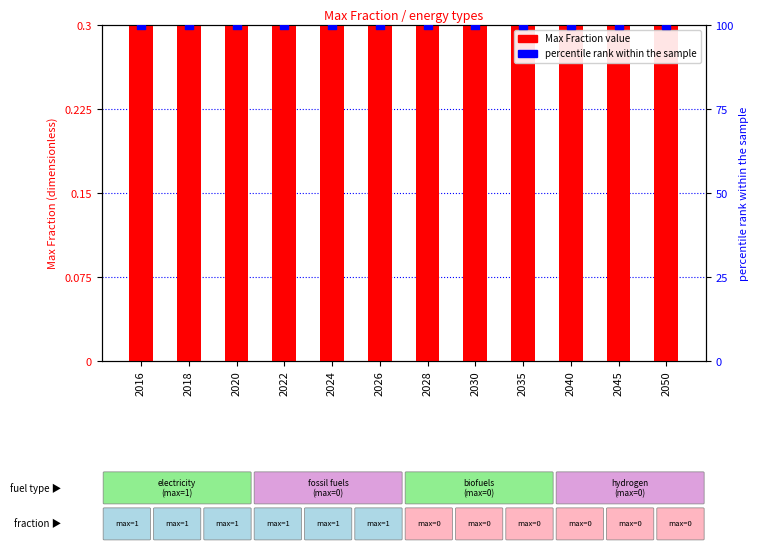

Which series contains the lowest Y value?

electricity